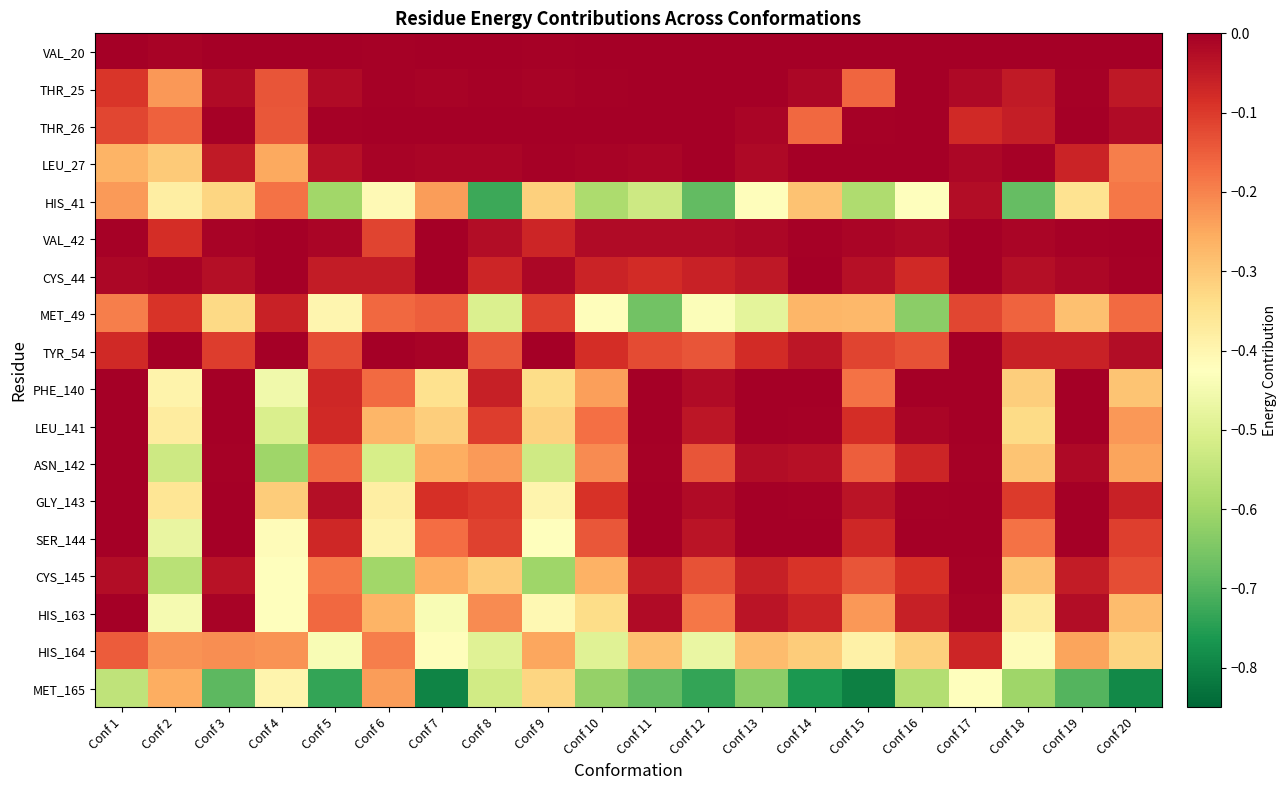

What is the smallest value displayed?

-0.8